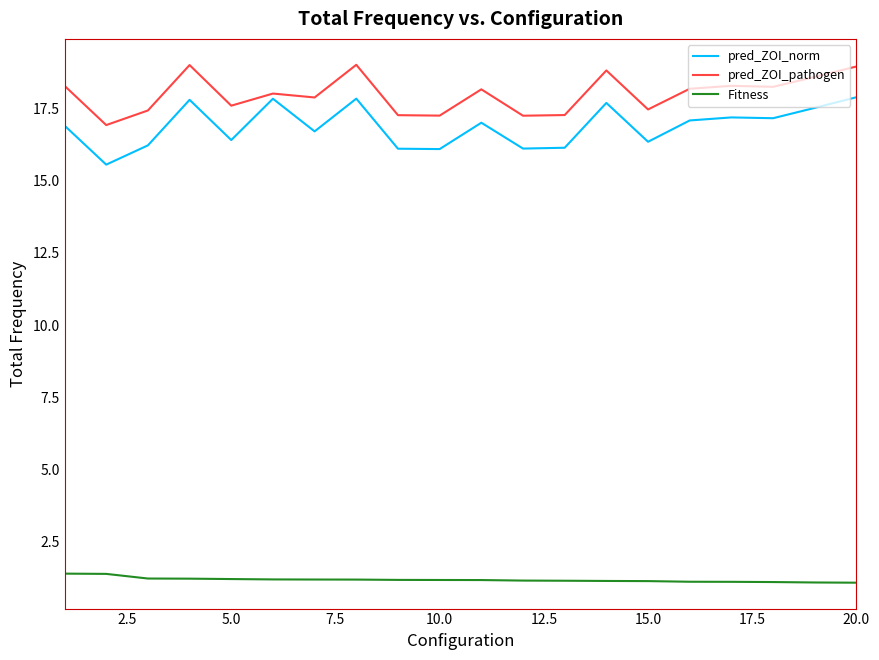

True or false: Fitness and pred_ZOI_norm intersect in this chart.

False